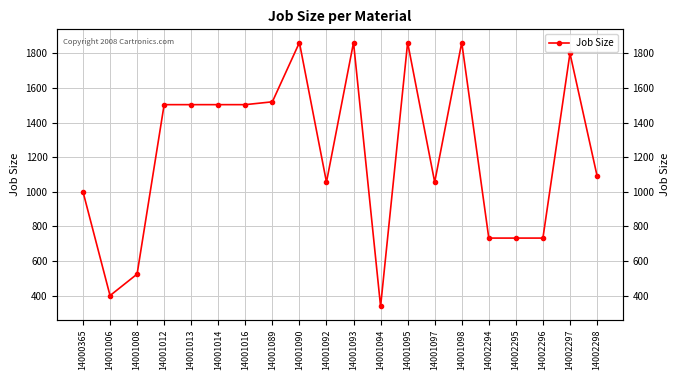

Where is the data nearest to the value 1099?

14002298